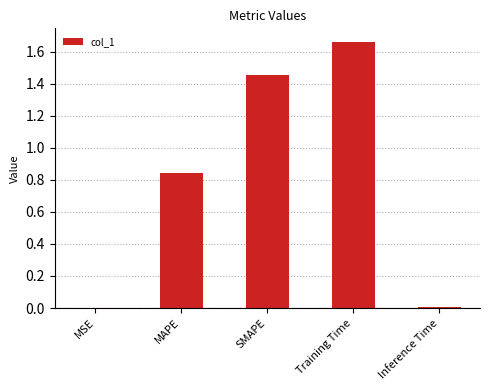

The value at MSE is 0.0. True or false?

True